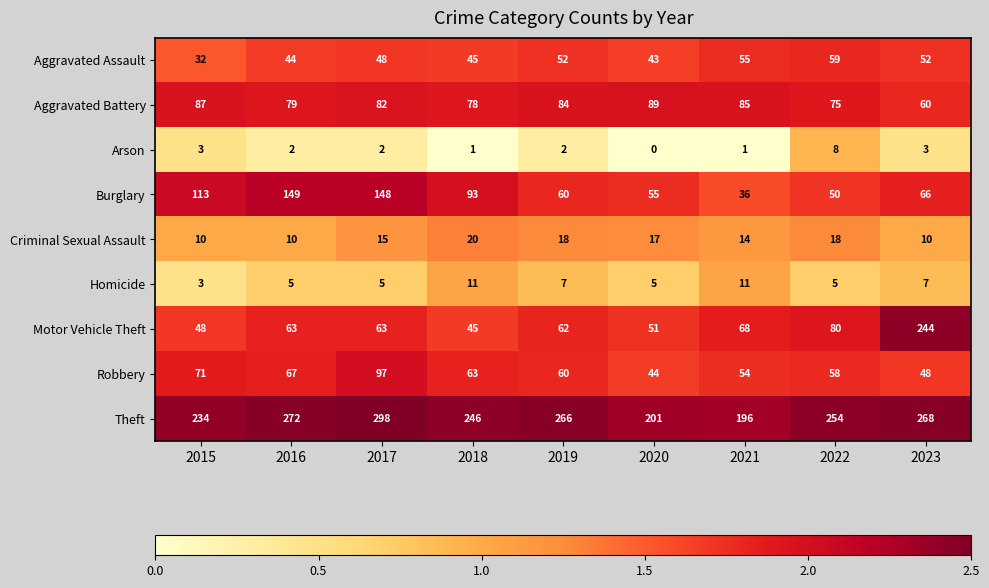

At how many categories does at least one series exceed 0?

9